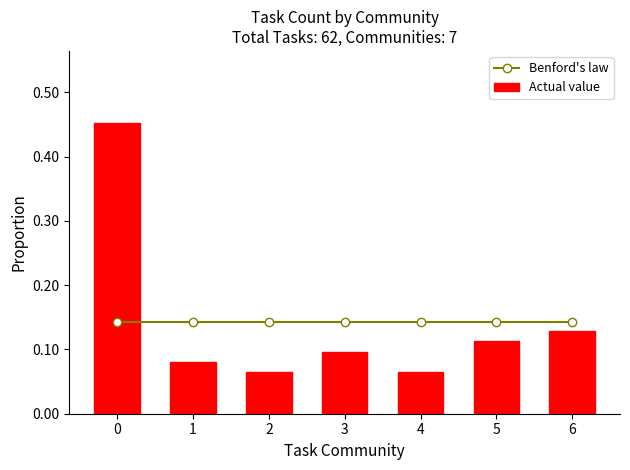

Which series has the largest range (max minus min)?

Actual value